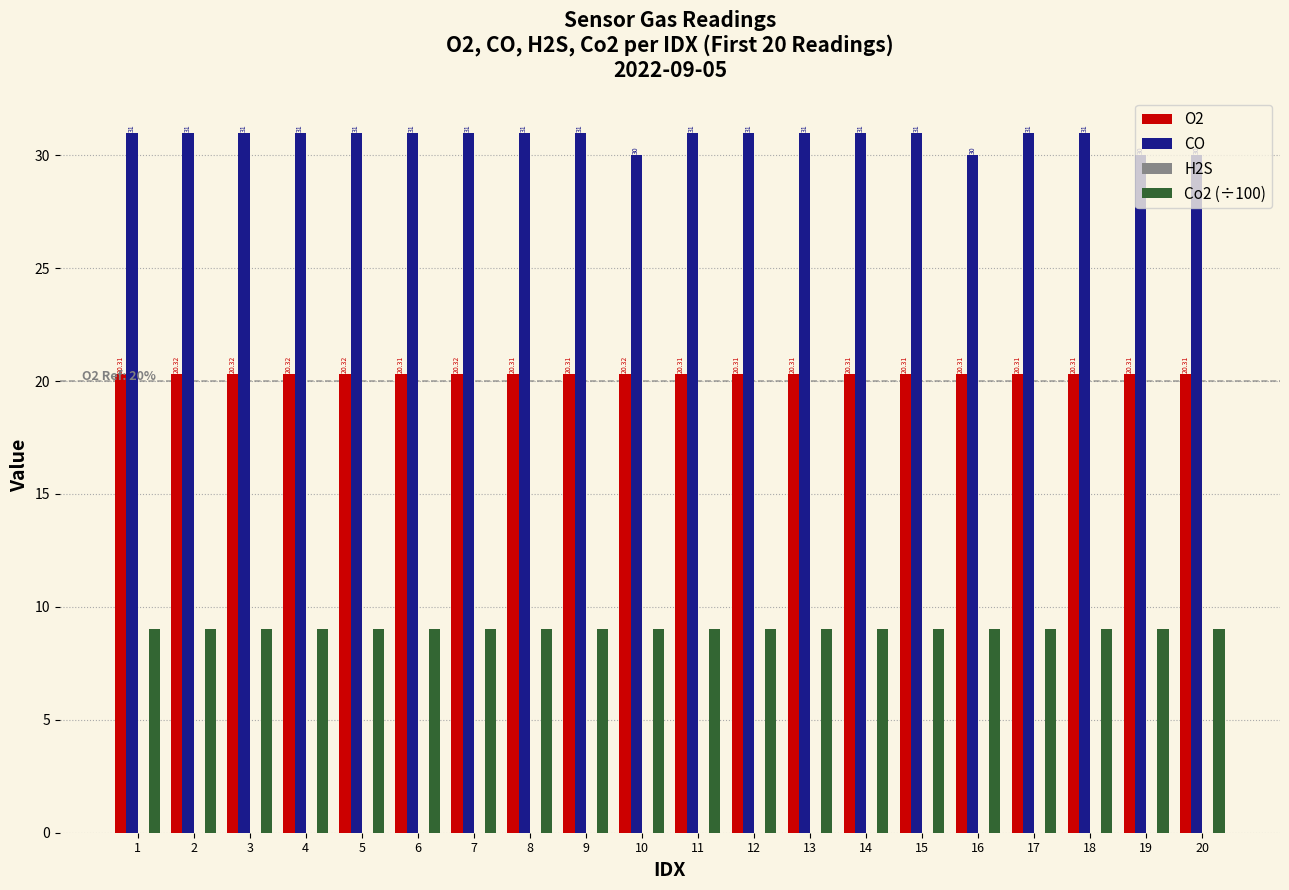

Between 13 and 20, which series saw the biggest shift?

CO